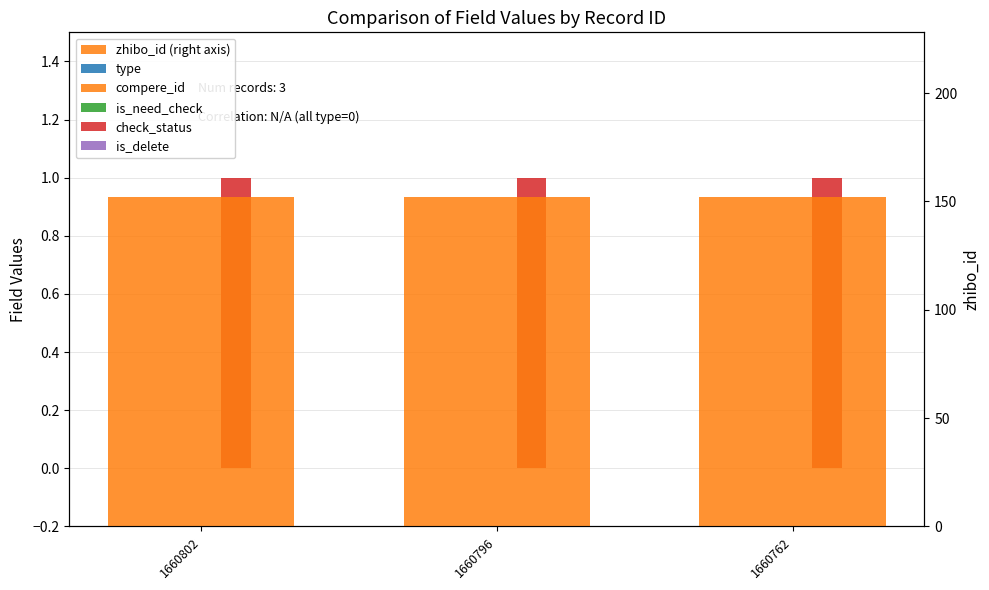

At which category is the sum across all series the highest?

1660802